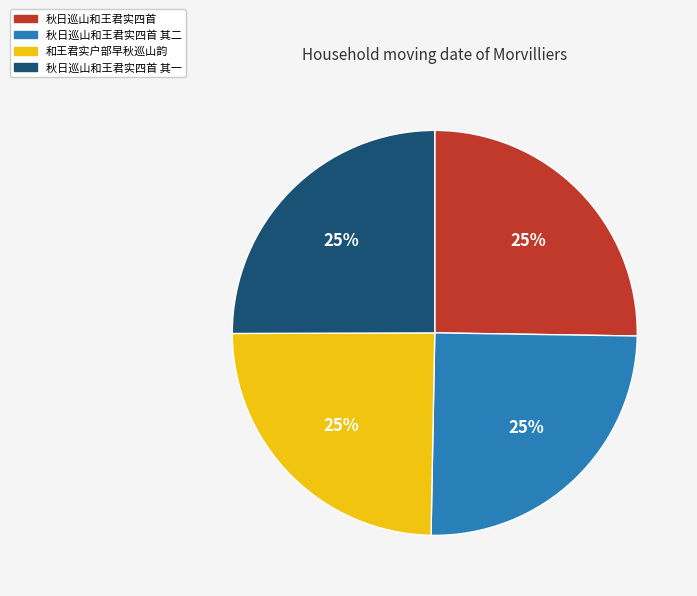

To the nearest percent, what is the combined percentage of 秋日巡山和王君实四首 其一 and 秋日巡山和王君实四首?

50%